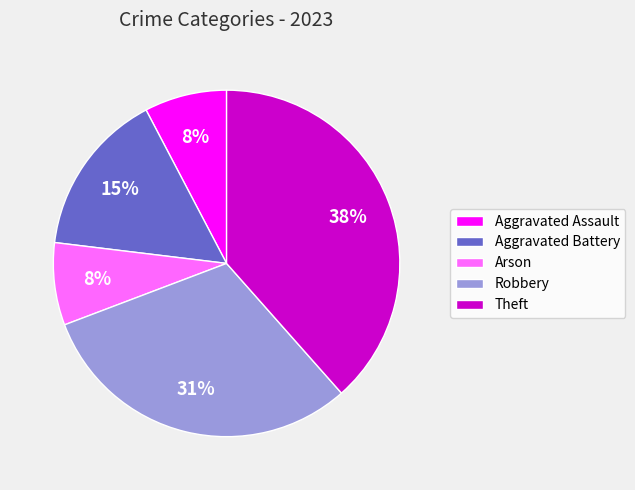

Is there any slice that represents more than half of the pie?

No